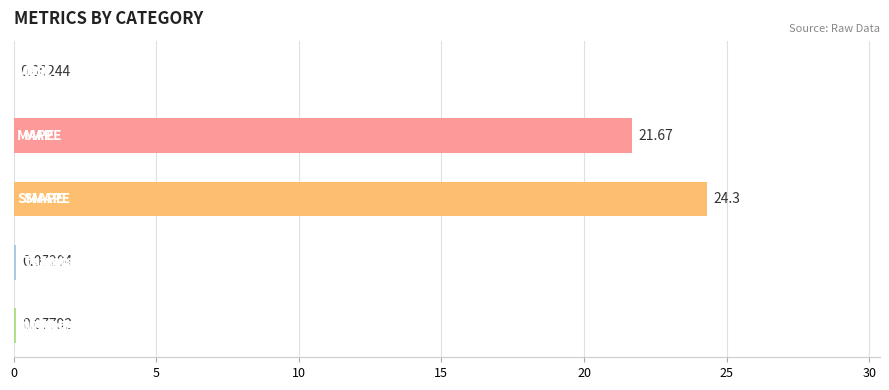

What is the sum of all values?

46.1